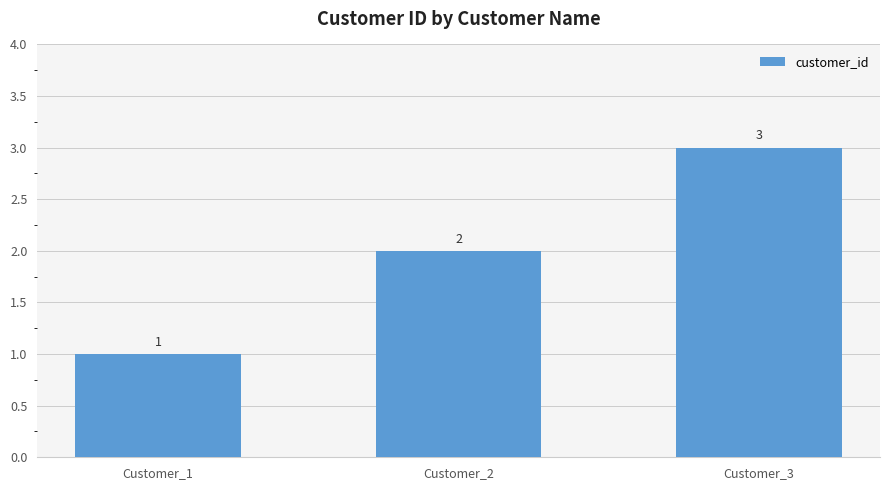

The value at Customer_2 is 2. True or false?

True